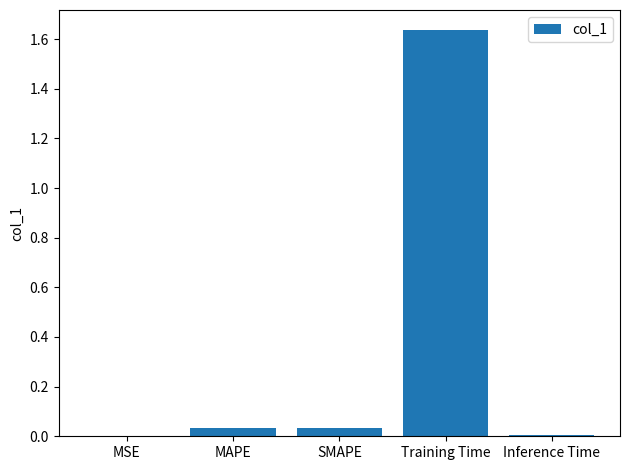

Which category has the highest value across all series?

Training Time